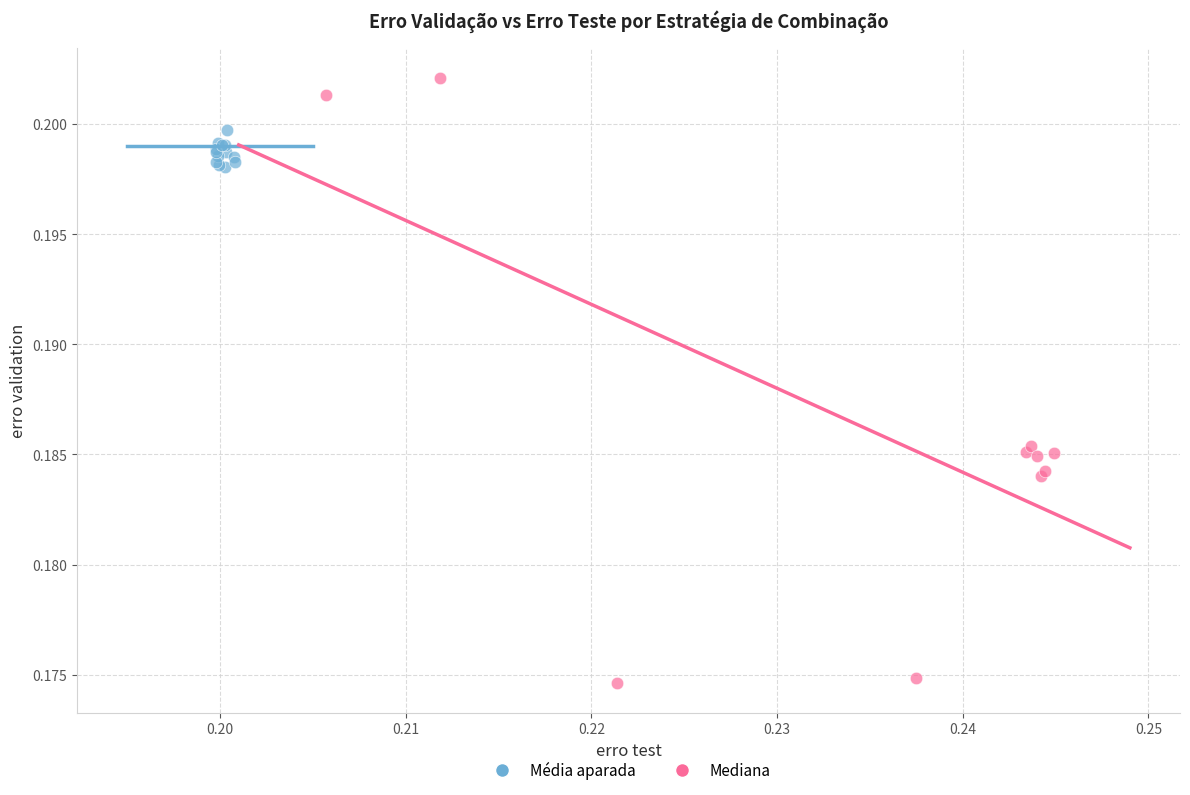

Which series has the widest spread of Y values?

Mediana